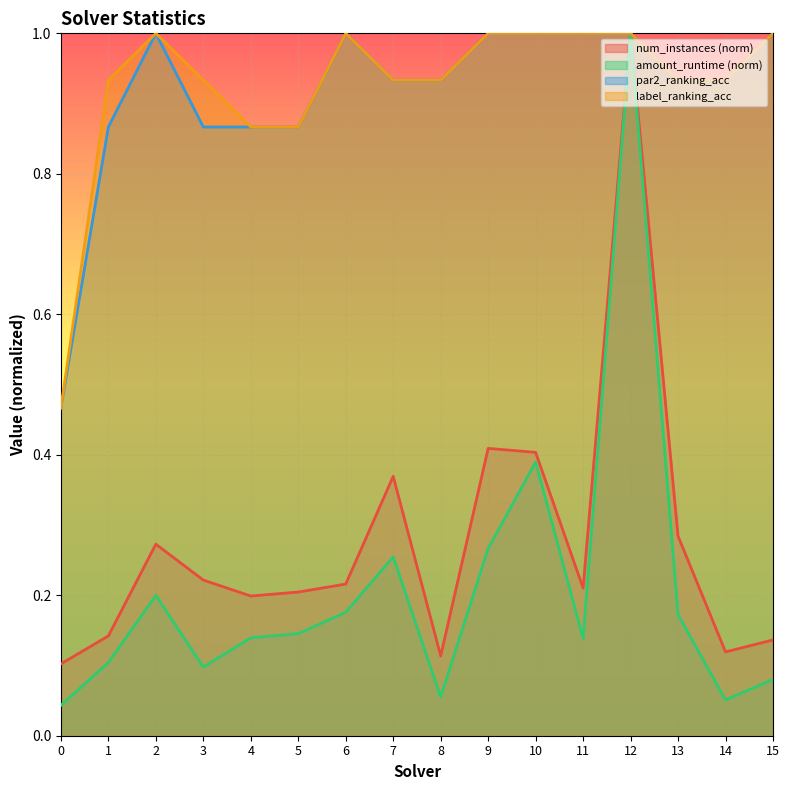

Rank the series by their maximum value, from highest to lowest.

num_instances, amount_runtime, par2_ranking_acc, label_ranking_acc